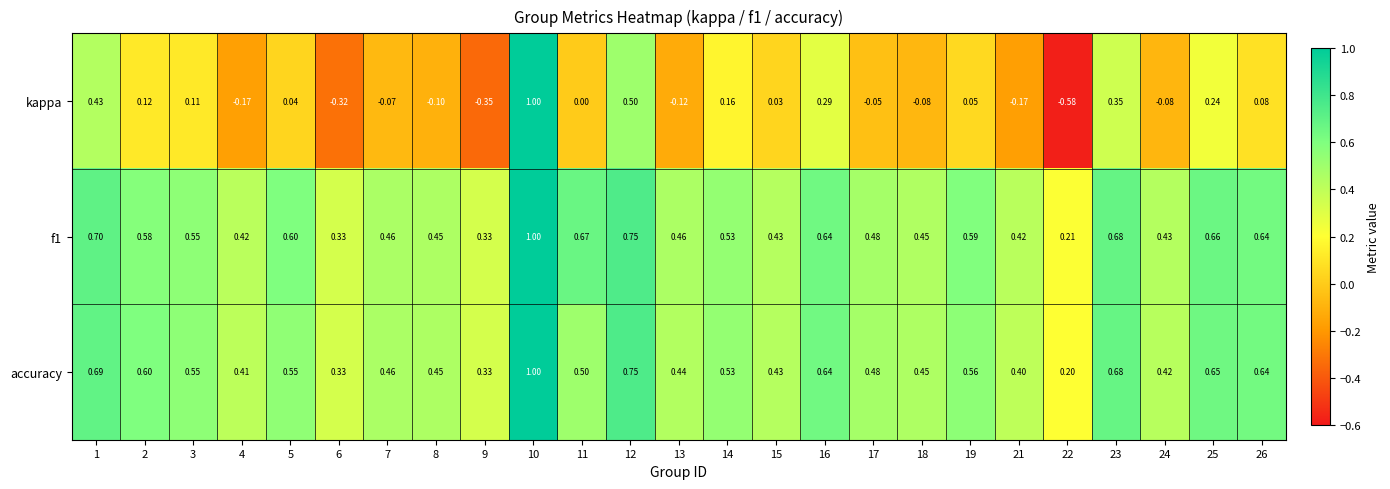

Which series has the largest total across all categories?

f1